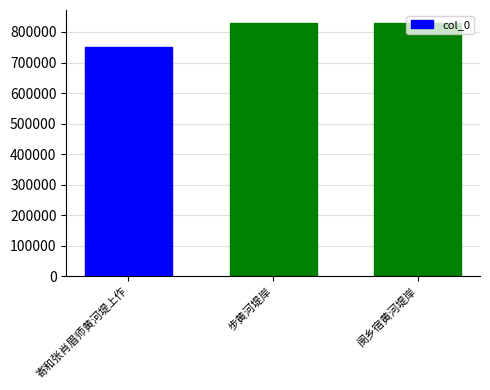

What is the change in value from 寄和张肖眉师黄河堤上作 to 步黄河堤岸?

+80374